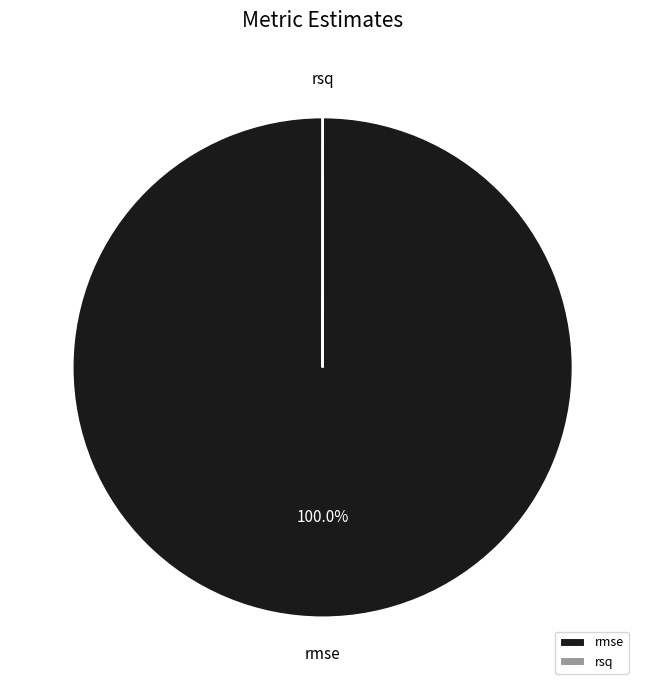

Does rmse represent more than half of the total?

Yes